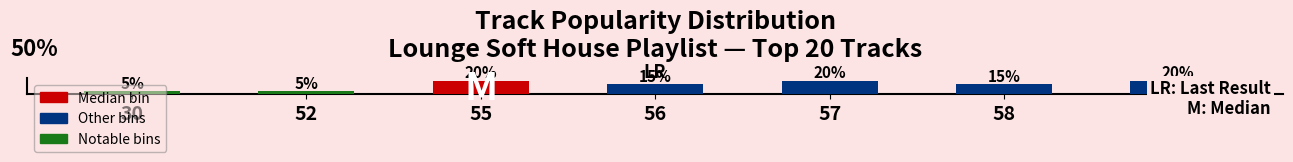

What is the minimum value shown in the chart?

0.1